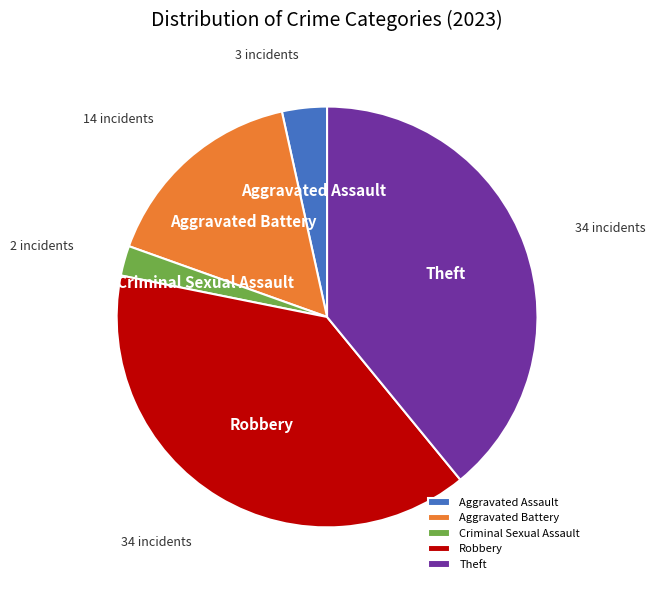

How many segments does this pie chart have?

5